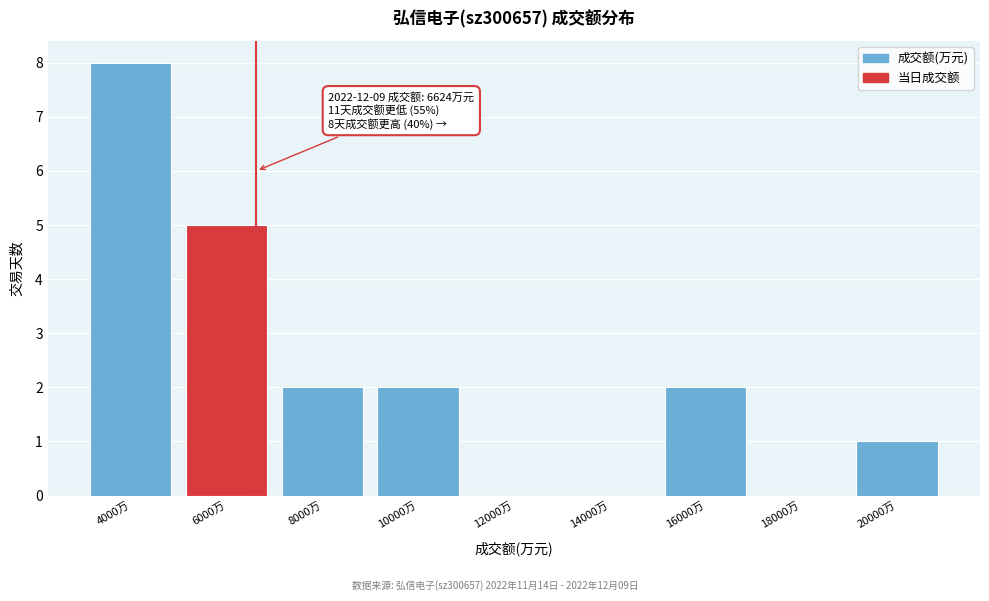

Which range on the x-axis has the tallest bar?

3000 to 5000